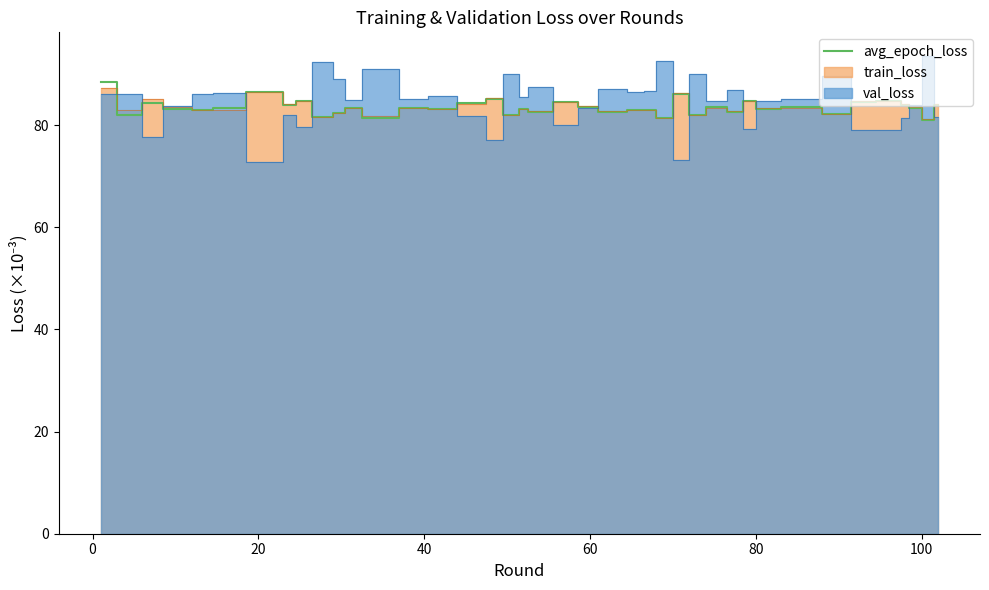

What is the maximum value for avg_epoch_loss?

88.4